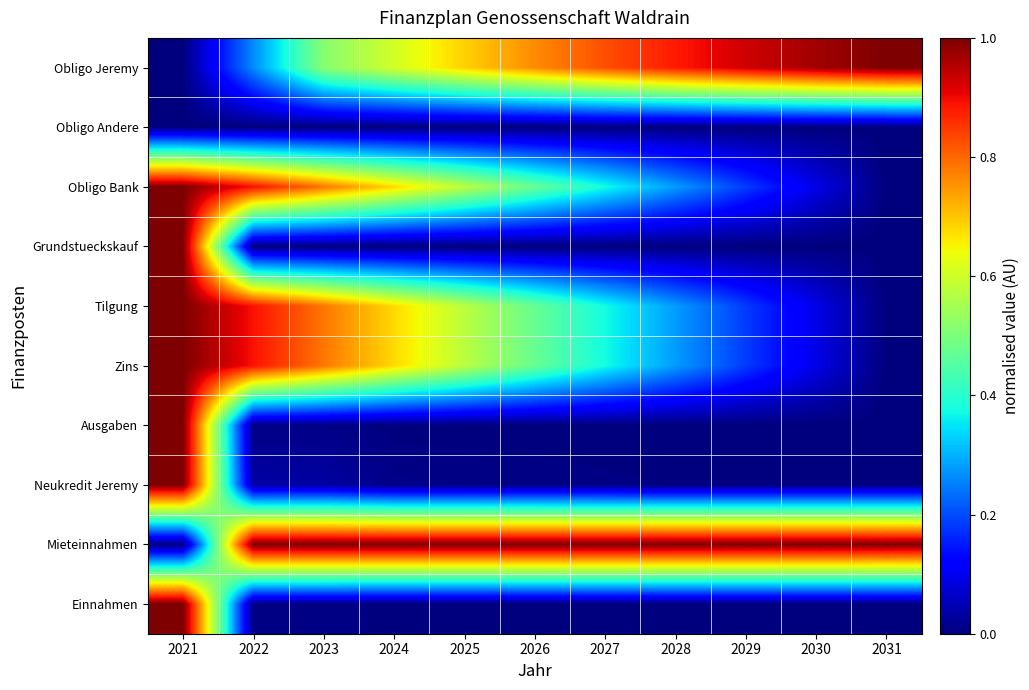

What is the spread (max minus min) of values at 2026?

1.0